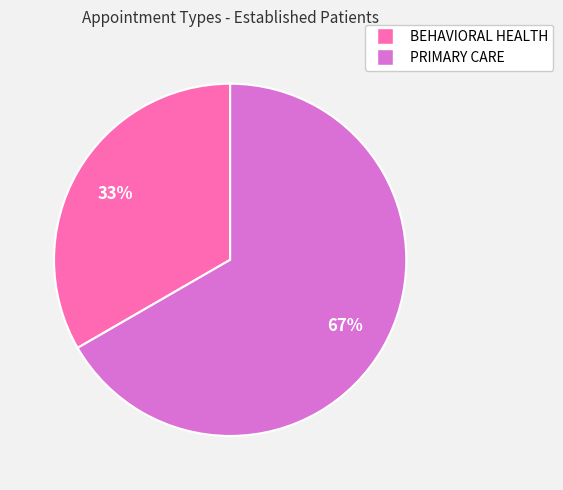

Approximately how many times larger is the value at BEHAVIORAL HEALTH compared to PRIMARY CARE?

0.5